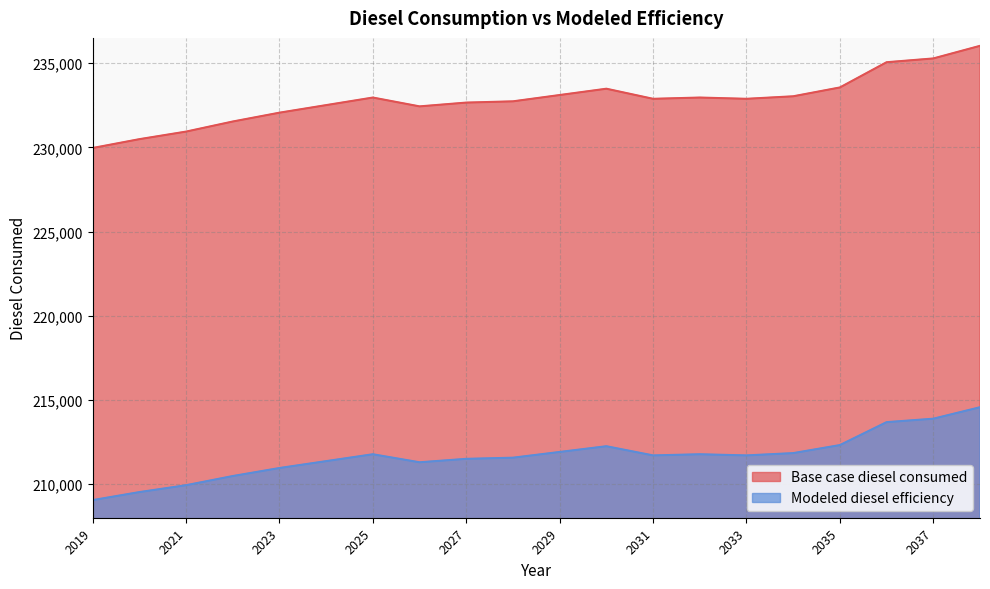

Rank the series at 2034 from lowest to highest value.

Modeled diesel efficiency, Base case diesel consumed